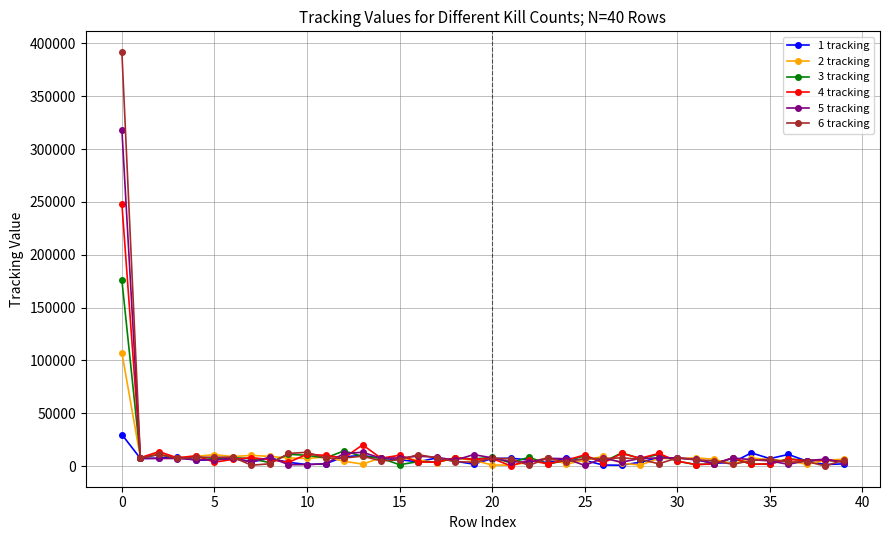

Rank the series by their maximum value, from lowest to highest.

1 tracking, 2 tracking, 3 tracking, 4 tracking, 5 tracking, 6 tracking